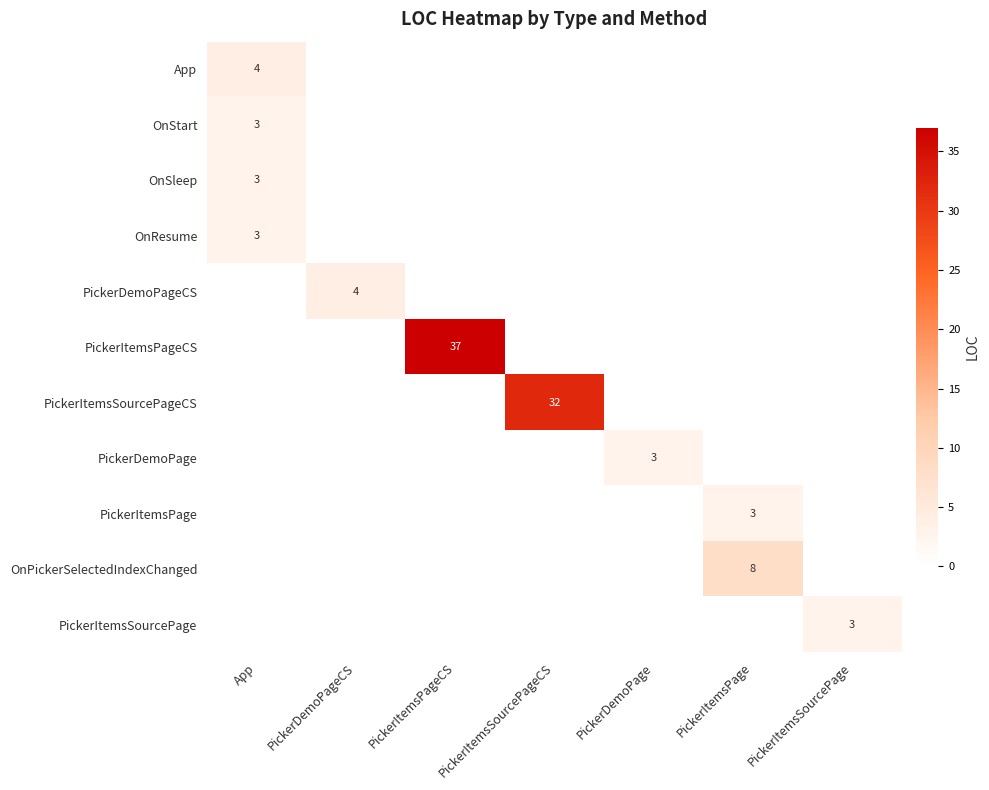

What is the difference between the highest and lowest values at PickerItemsPageCS?

37